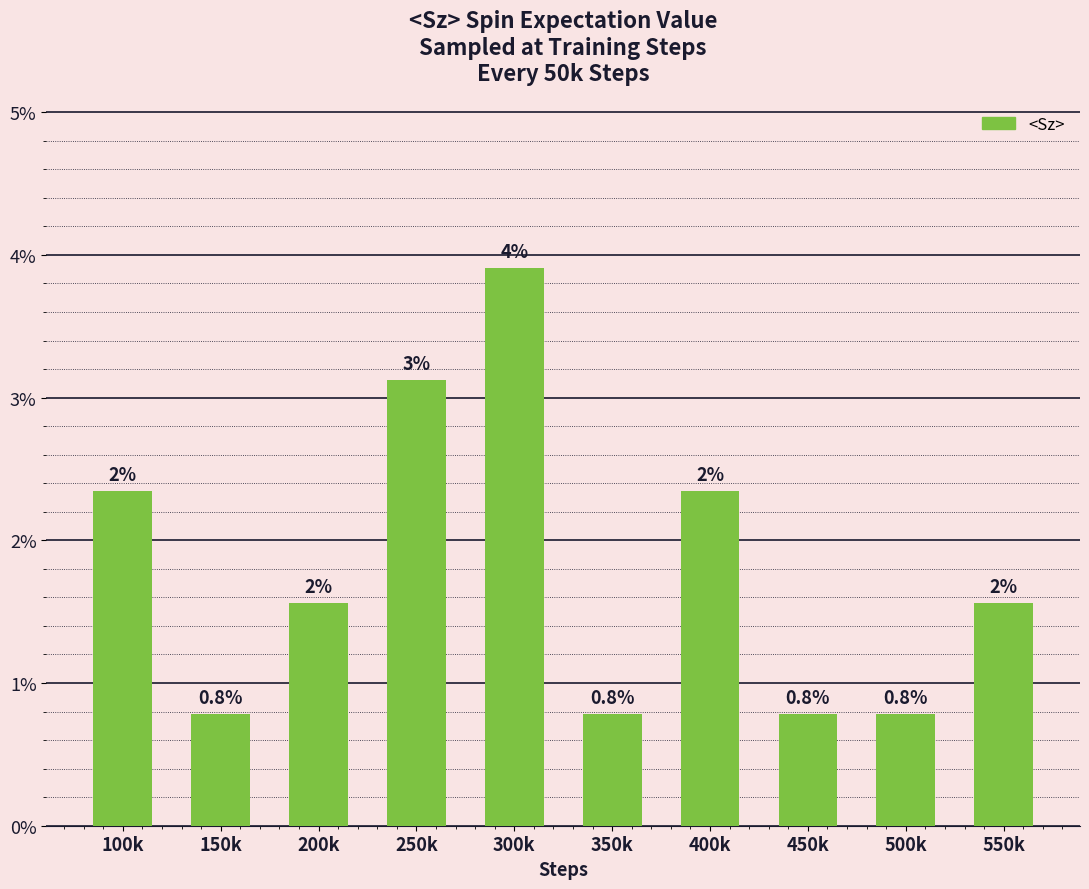

What is the label of the 5th bar from the right?

350k